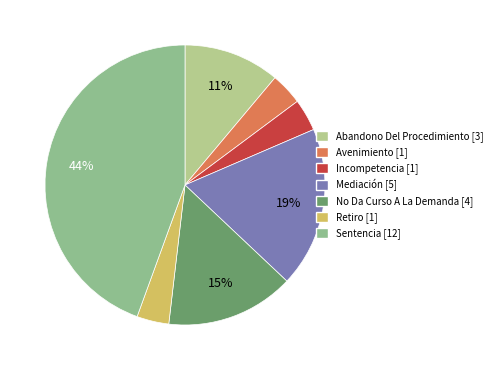

The Avenimiento slice represents 4% of the pie. True or false?

True